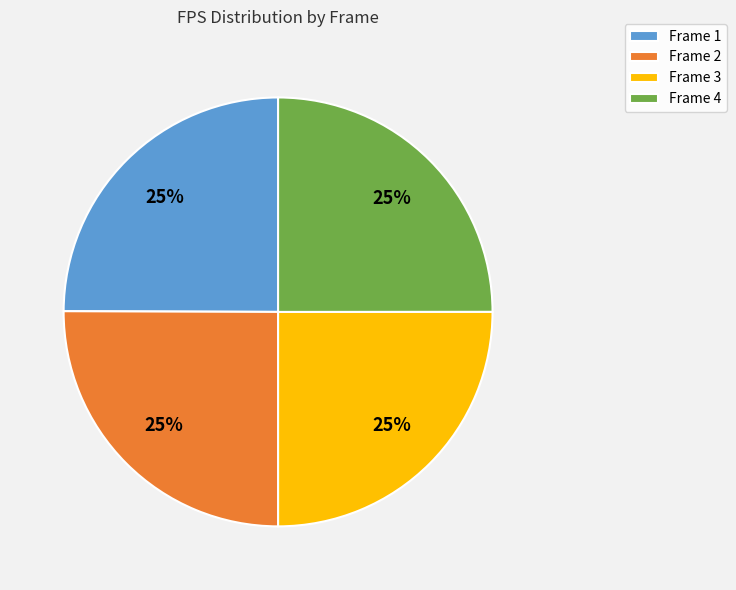

True or false: Frame 1 accounts for 25% of the total.

True